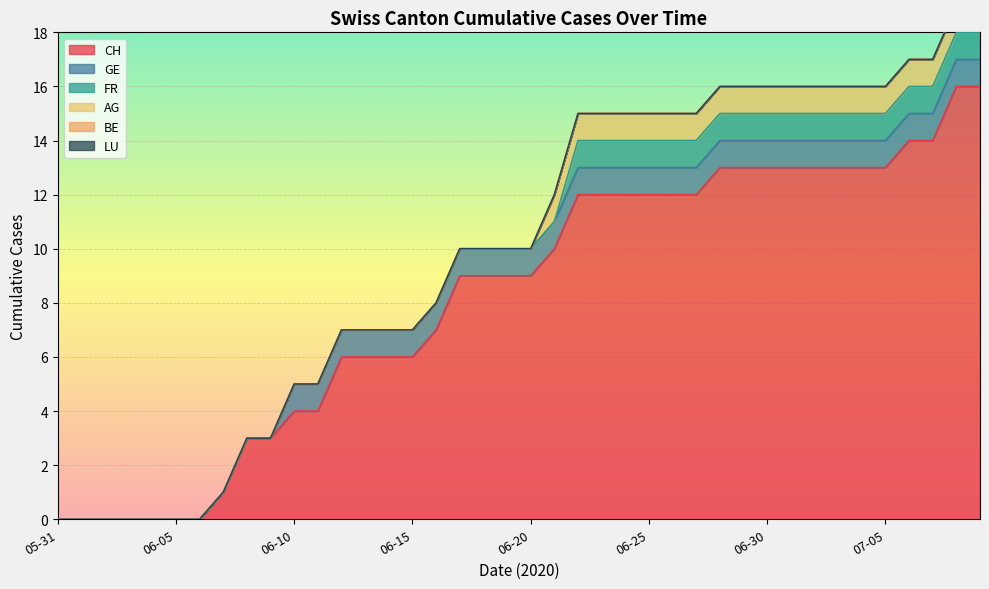

How many distinct data groups are displayed?

6